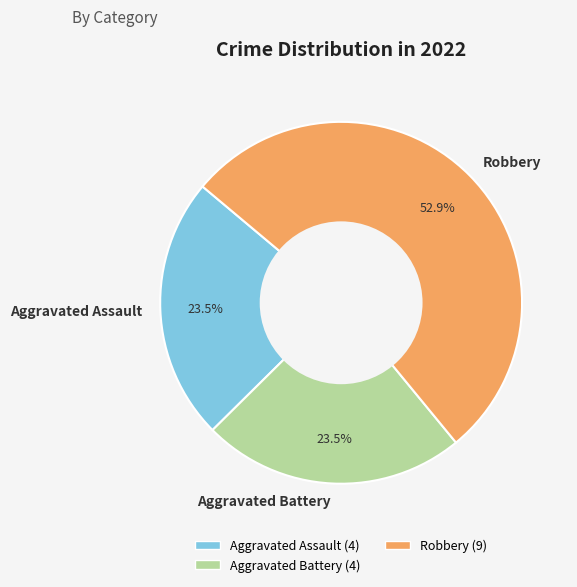

How many segments does this pie chart have?

3